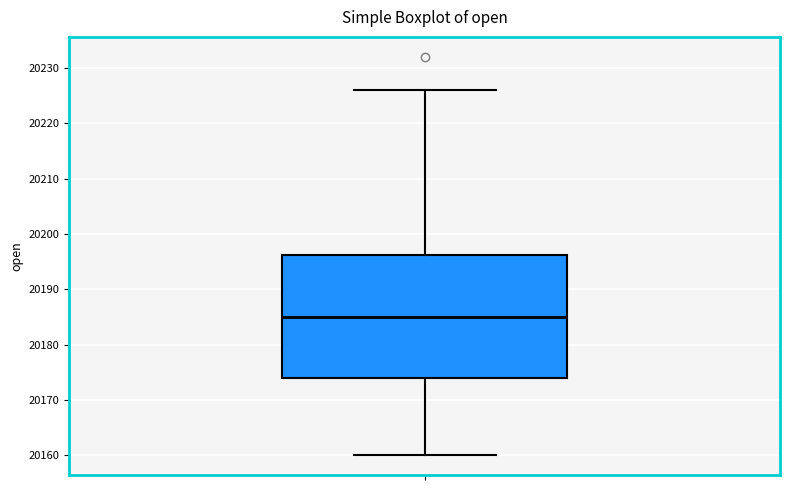

Where does the median line of the box sit on the y-axis? The values are not printed on the chart, so give them approximately, as read against the axis.

20185